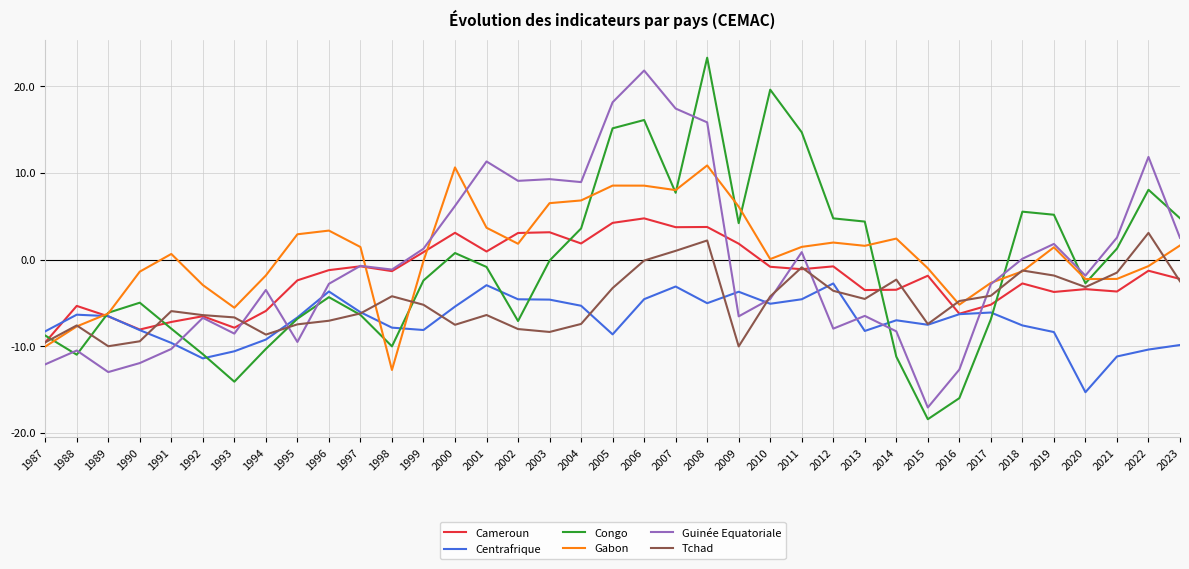

What is the total value across all series at 1998?

-37.2